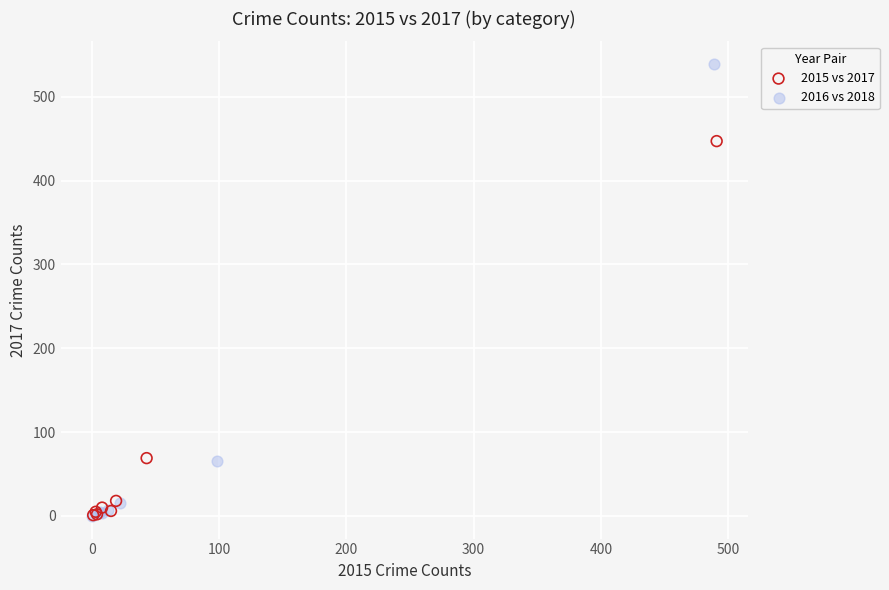

What are all the series names shown in the legend?

2015 vs 2017, 2016 vs 2018